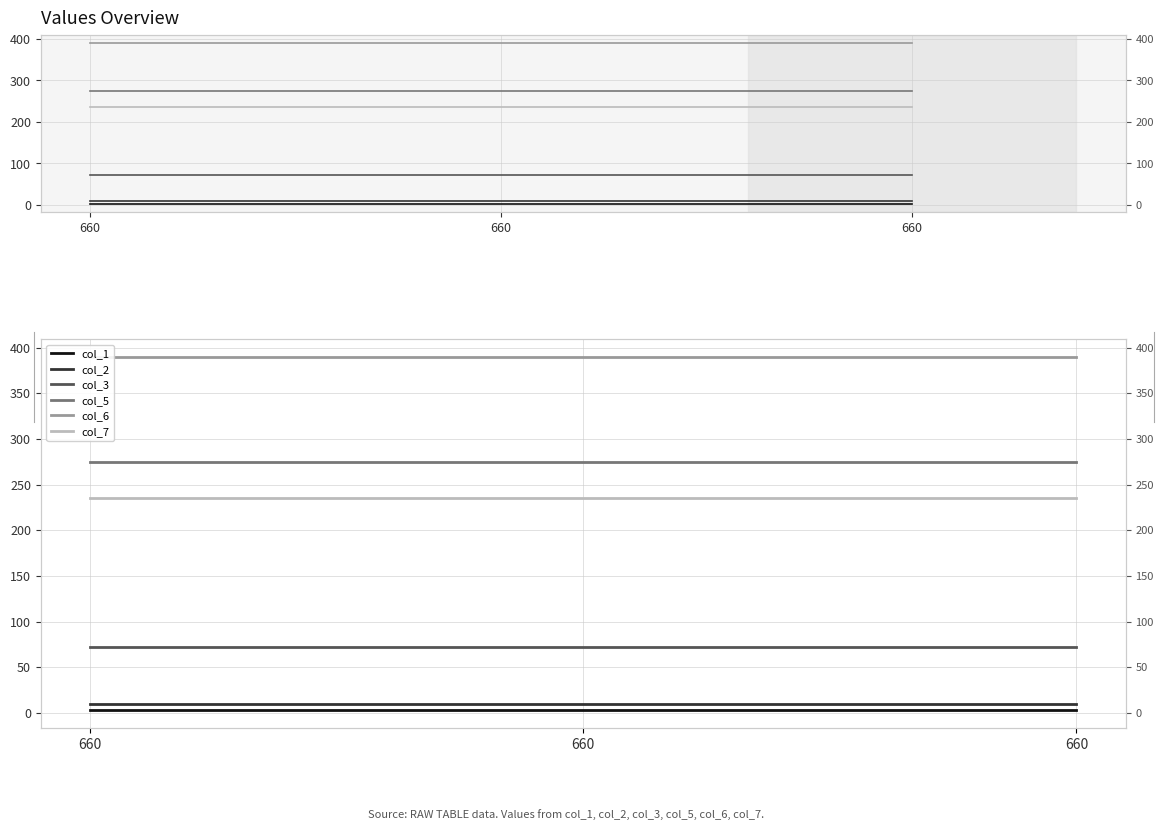

Reading left to right, what are all the values shown in this chart?

col_1: 660=3	660=3	660=3
col_2: 660=10	660=10	660=10
col_3: 660=72	660=72	660=72
col_5: 660=275	660=275	660=275
col_6: 660=390	660=390	660=390
col_7: 660=235	660=235	660=235